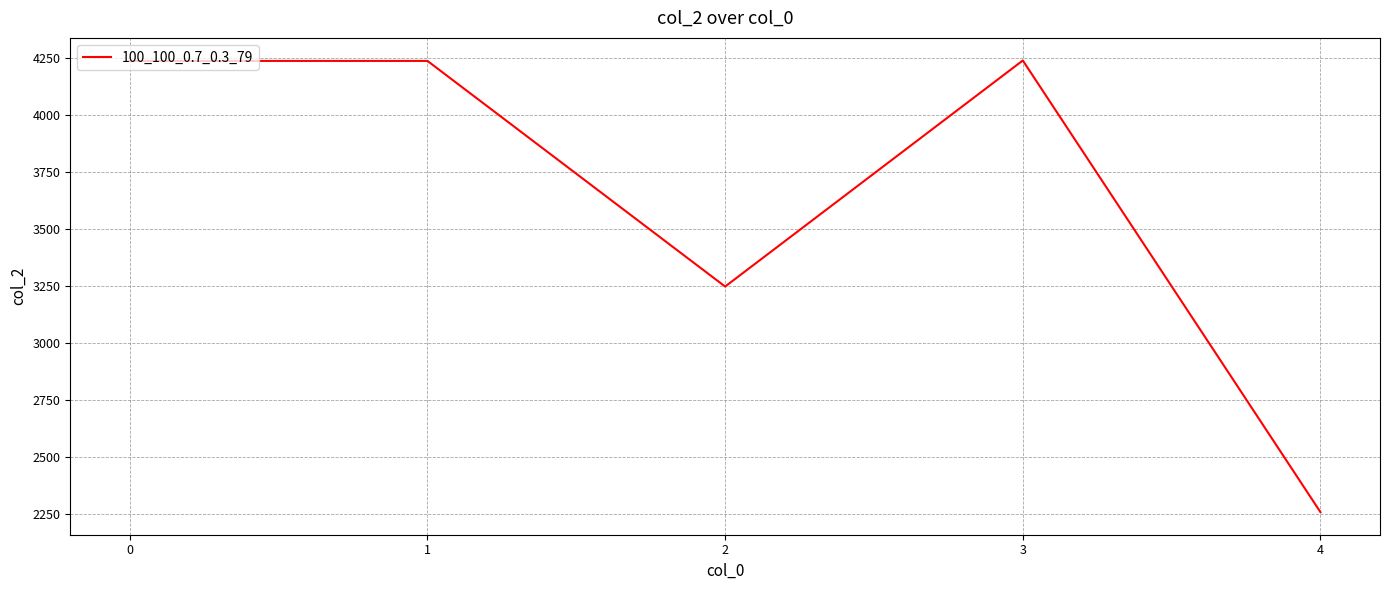

What is the difference between the second highest and minimum values?

1980